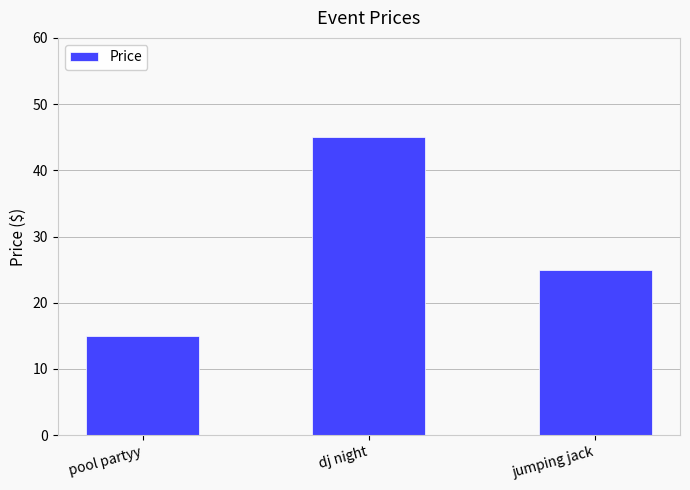

Does the chart contain any negative values?

No